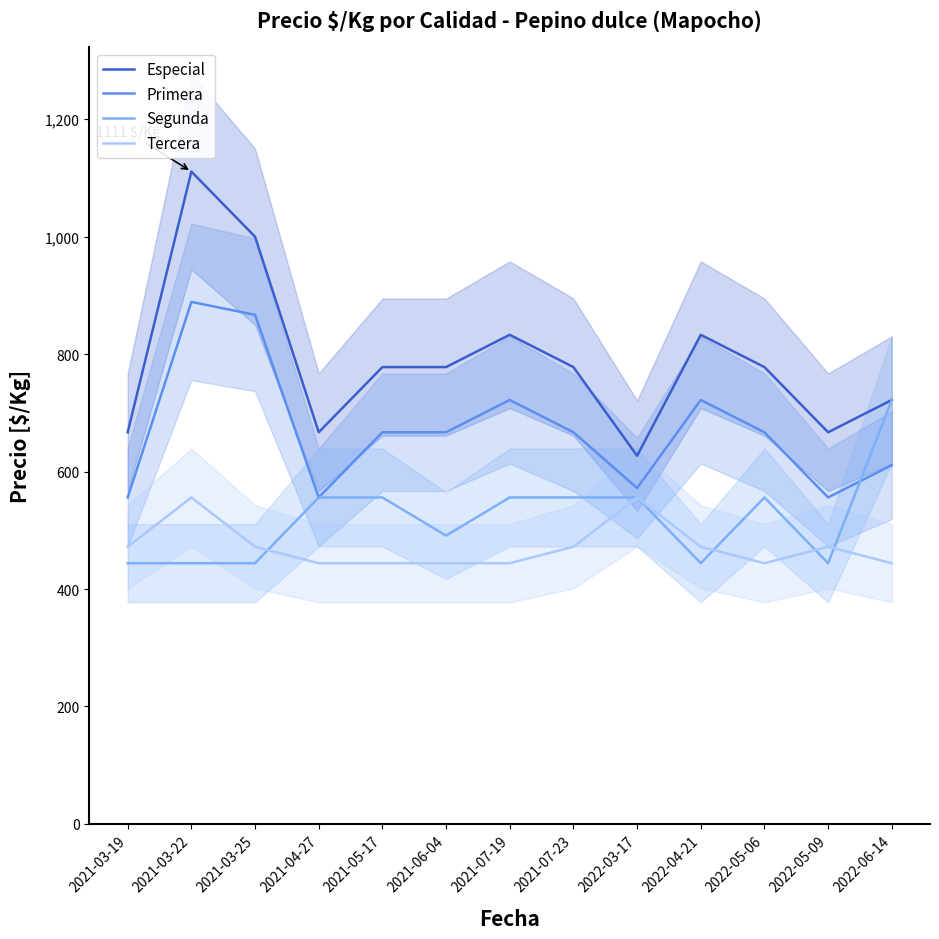

What position from the right is 2022-05-06?

3